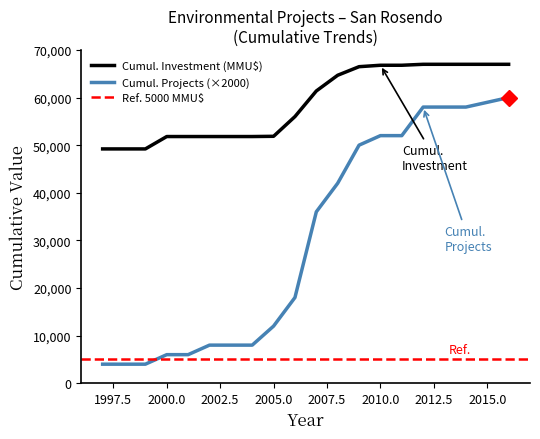

True or false: Cumul. Investment (MMU$) and Cumul. Projects (×2000) cross at least once.

False